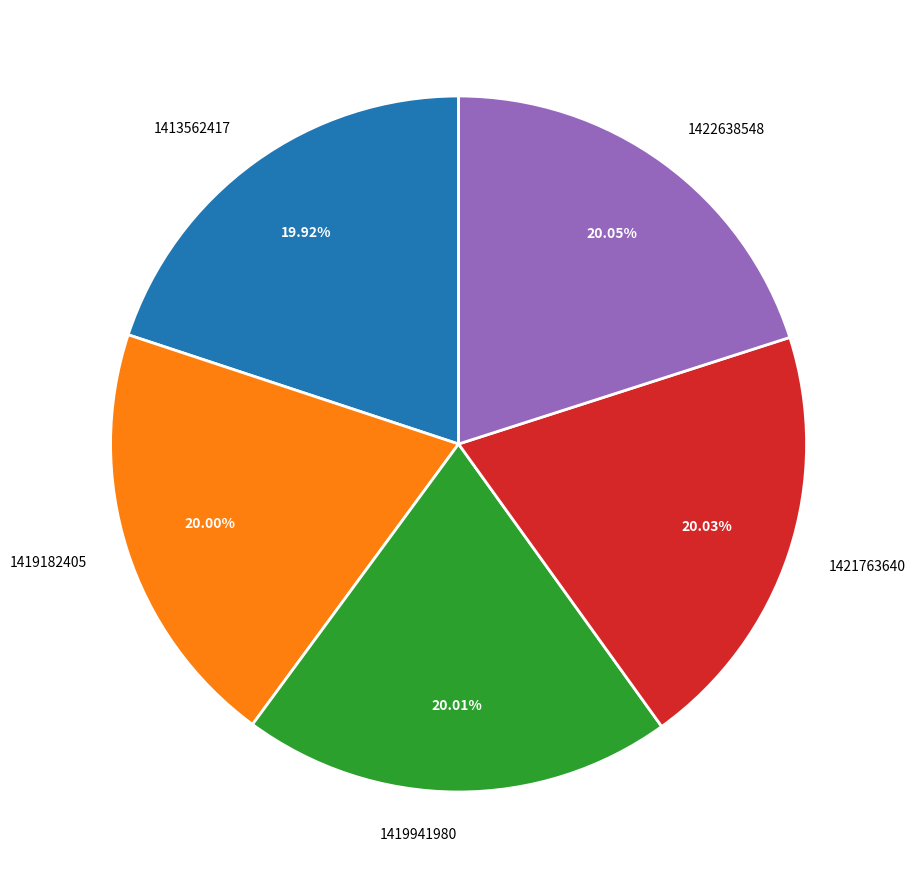

Do 1421763640 and 1422638548 together represent more than half of the pie?

No